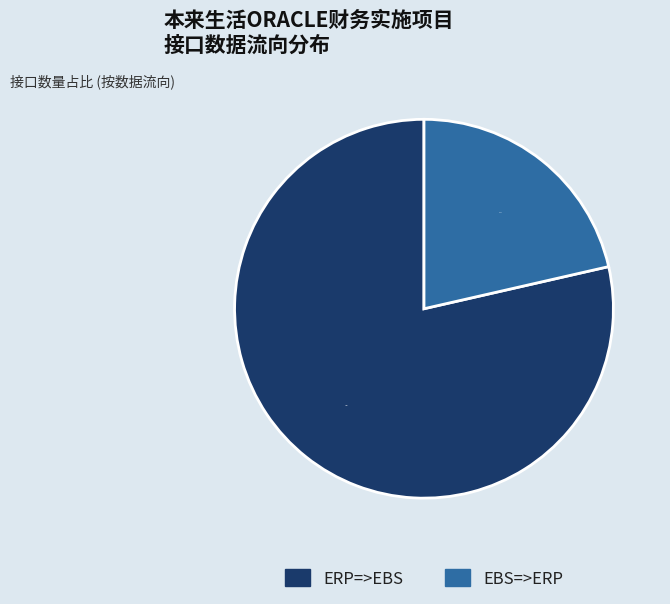

To the nearest percent, what portion does ERP=>EBS represent?

79%